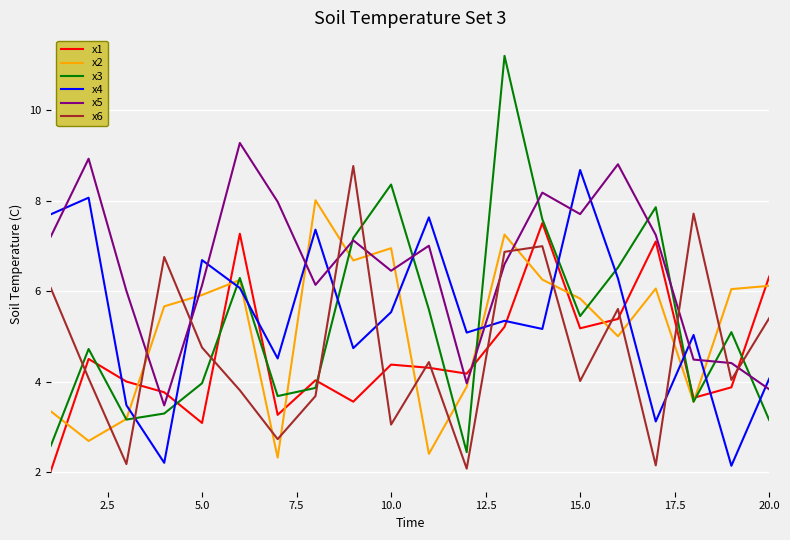

What is the minimum value for x1?

2.0